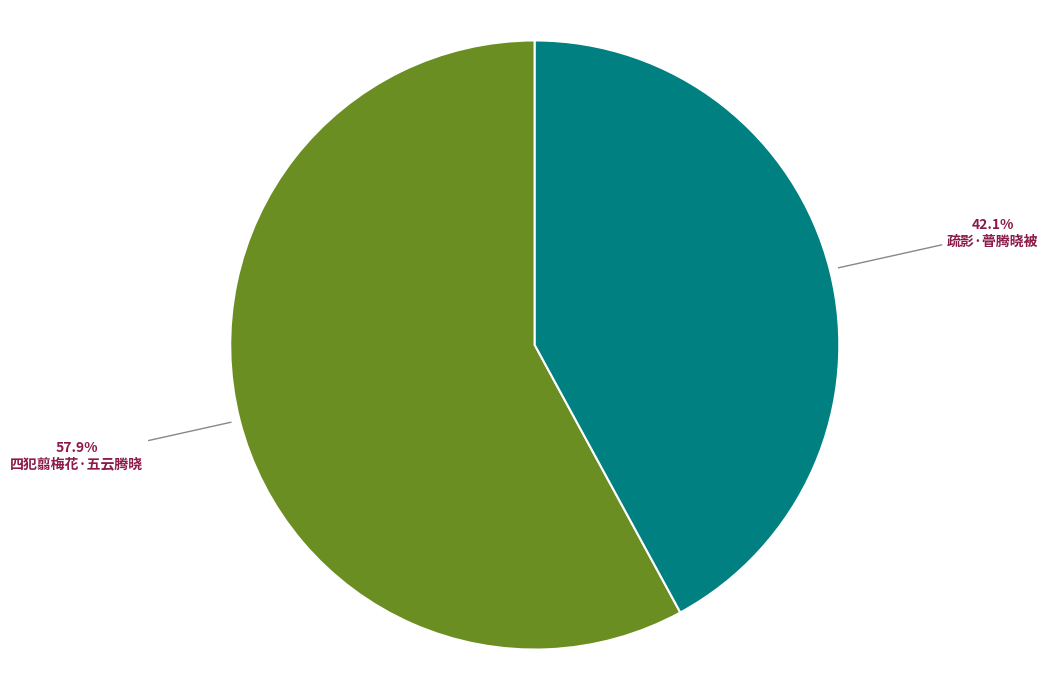

How many slices are in this pie chart?

2